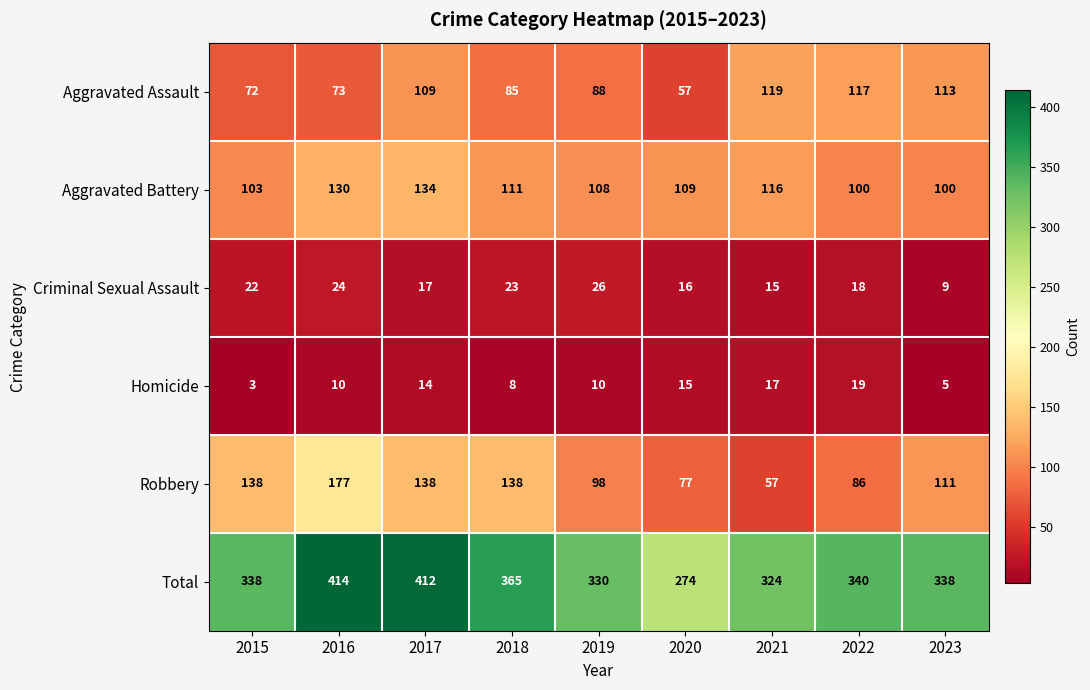

Read the Robbery value at 2023.

111